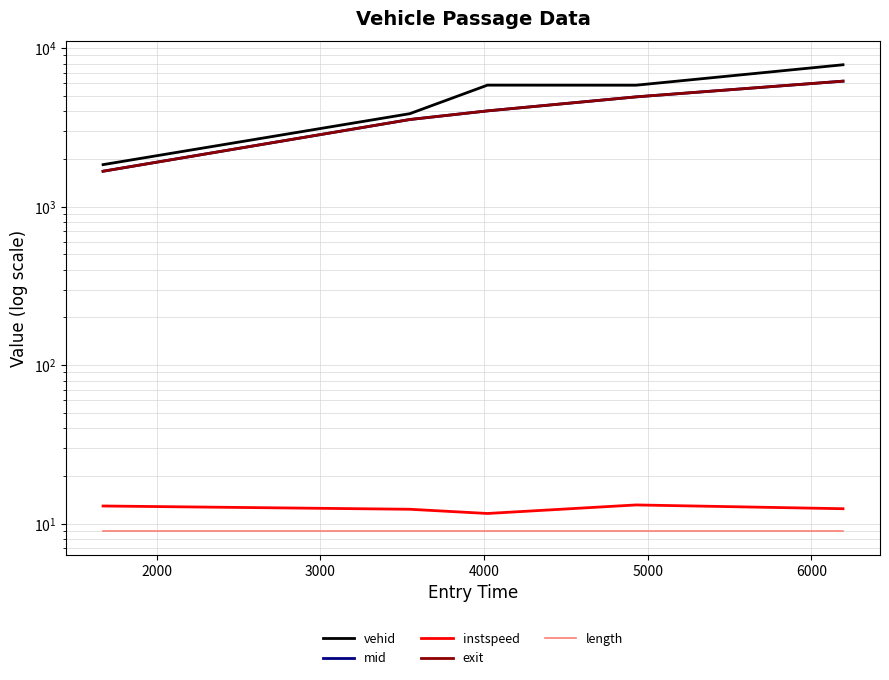

What is the sum of all exit values?

20365.8